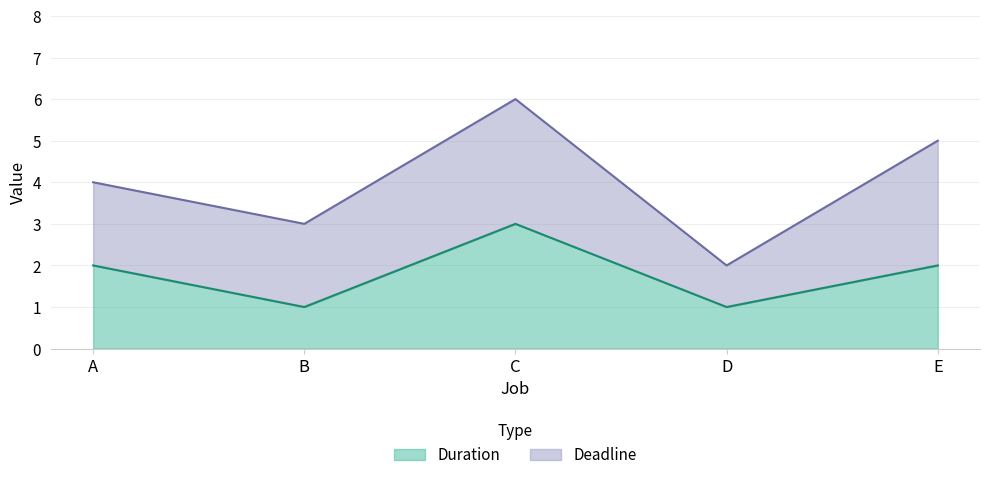

What is the average value of the Duration series?

2